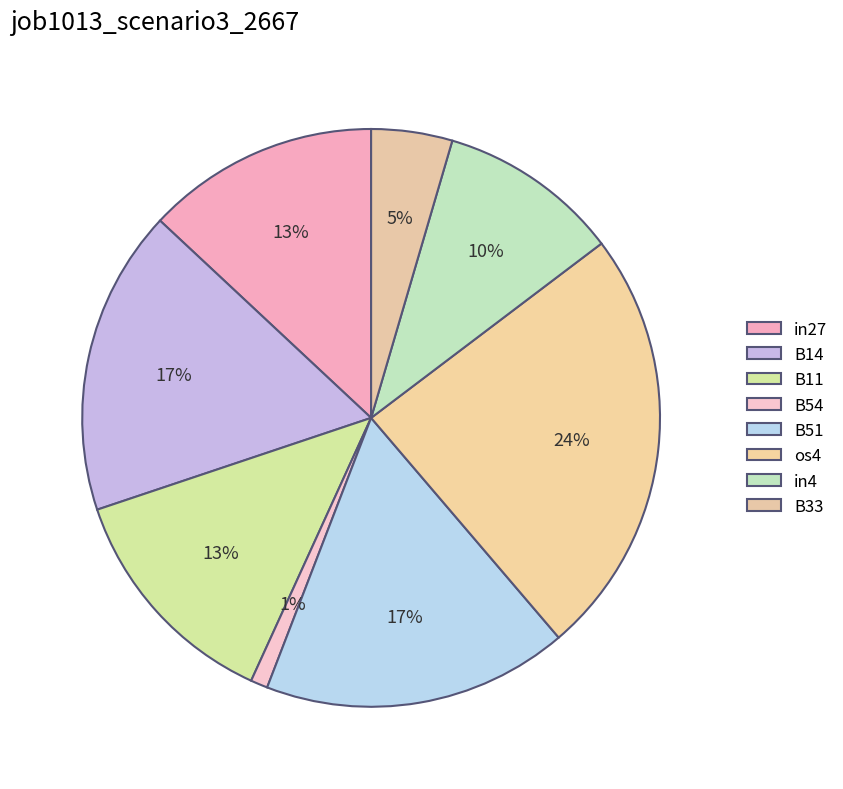

Is it true that in4 is 18% of the pie?

False